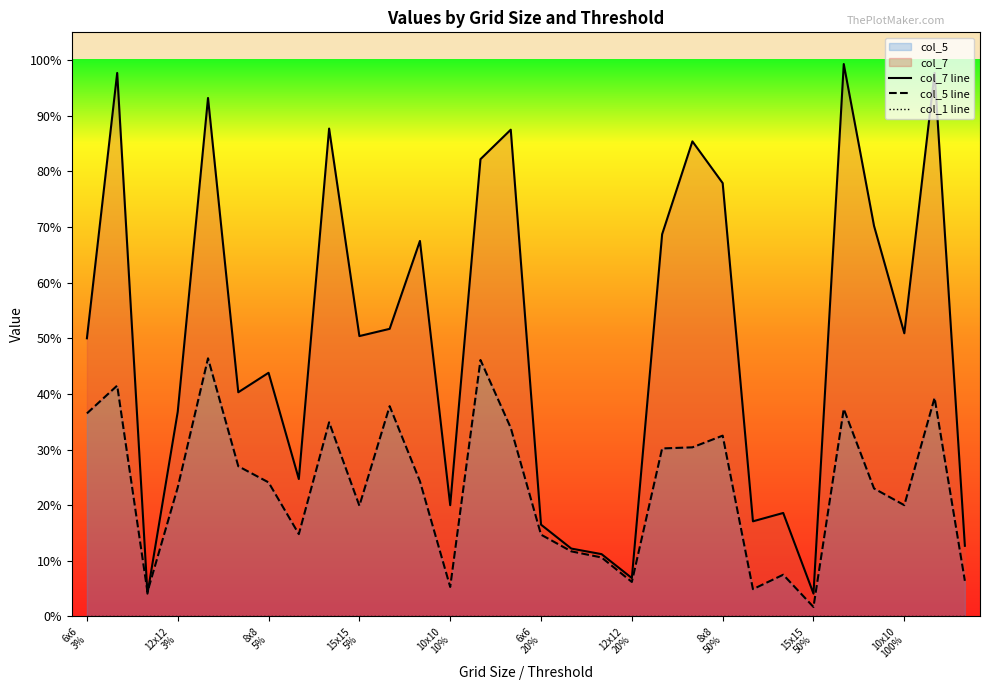

Which has a higher value, 10x10
100% or 25?

25